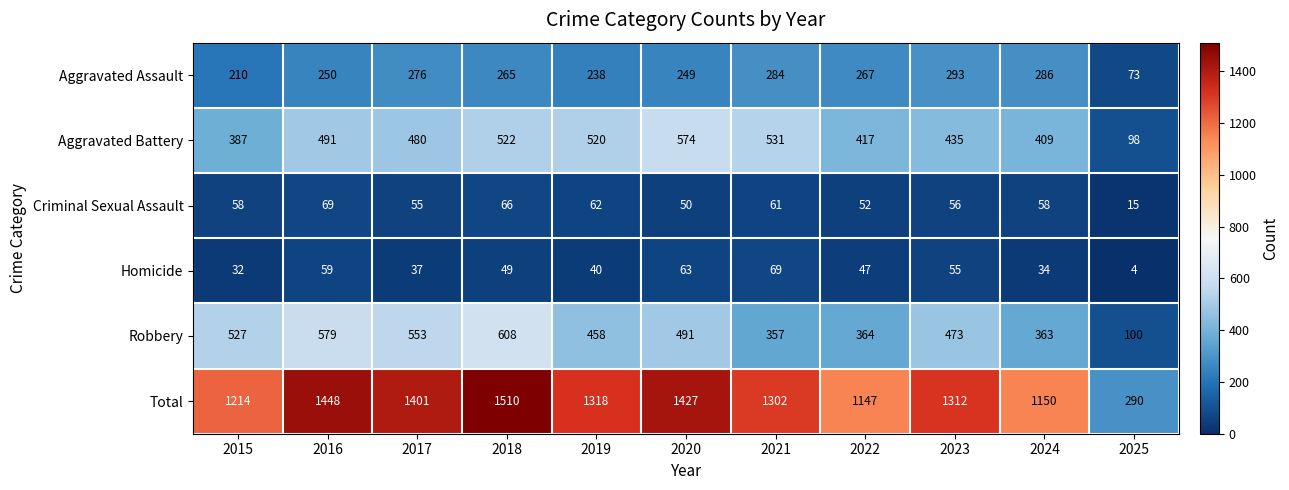

At 2024, list the series in order from largest to smallest.

Total, Aggravated Battery, Robbery, Aggravated Assault, Criminal Sexual Assault, Homicide